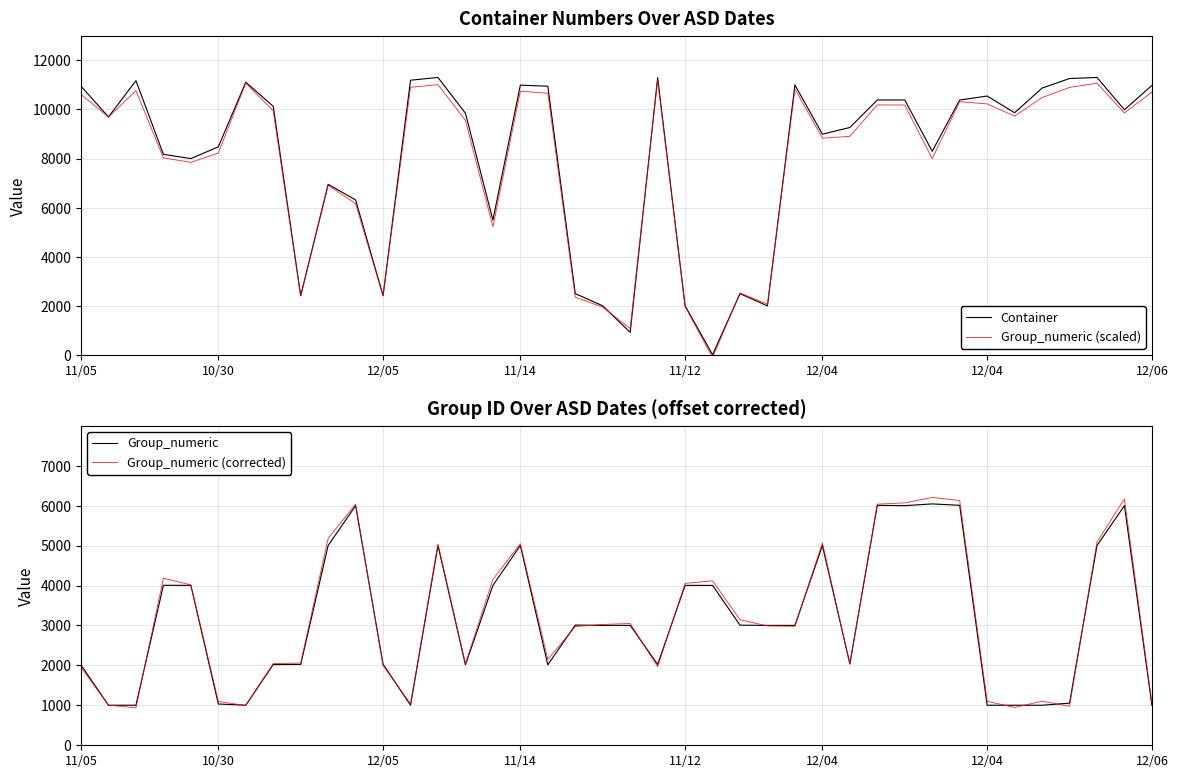

Rank the series at 26 from highest to lowest value.

Container, Group_numeric (scaled), Group_numeric, Group_numeric (corrected)